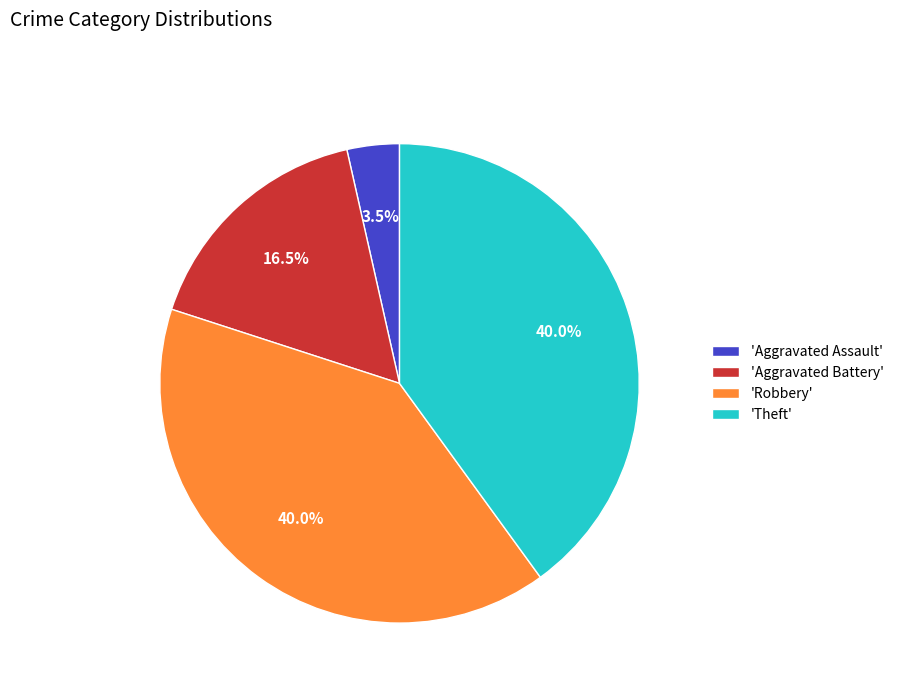

Does 'Robbery' represent more than half of the total?

No